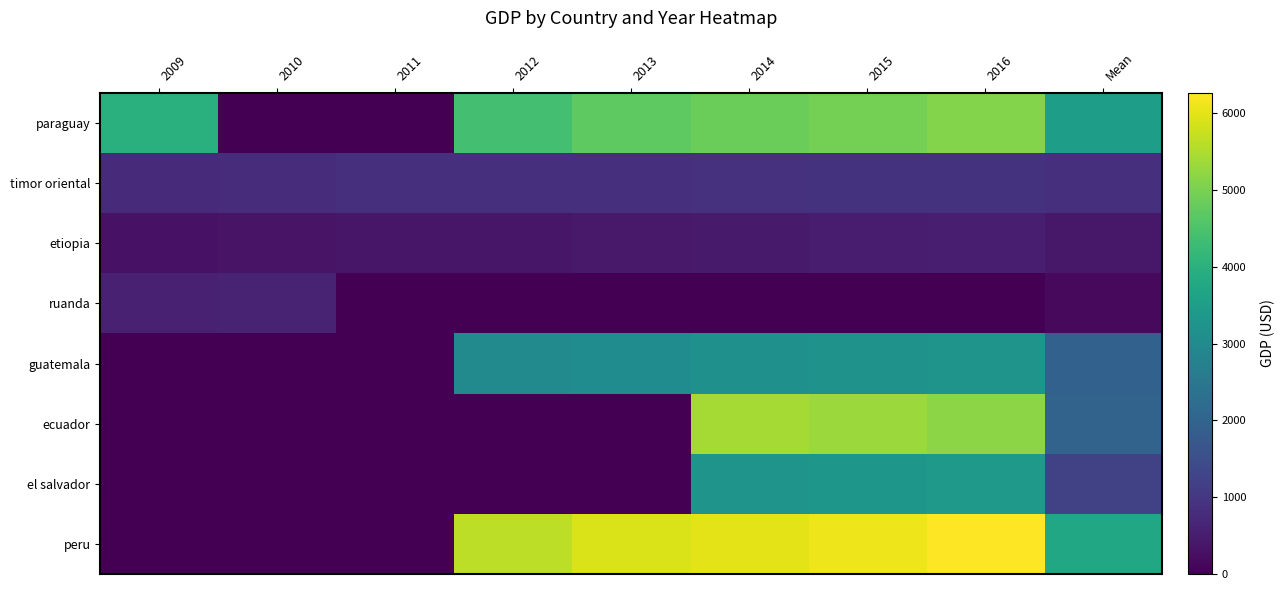

How many distinct data groups are displayed?

8